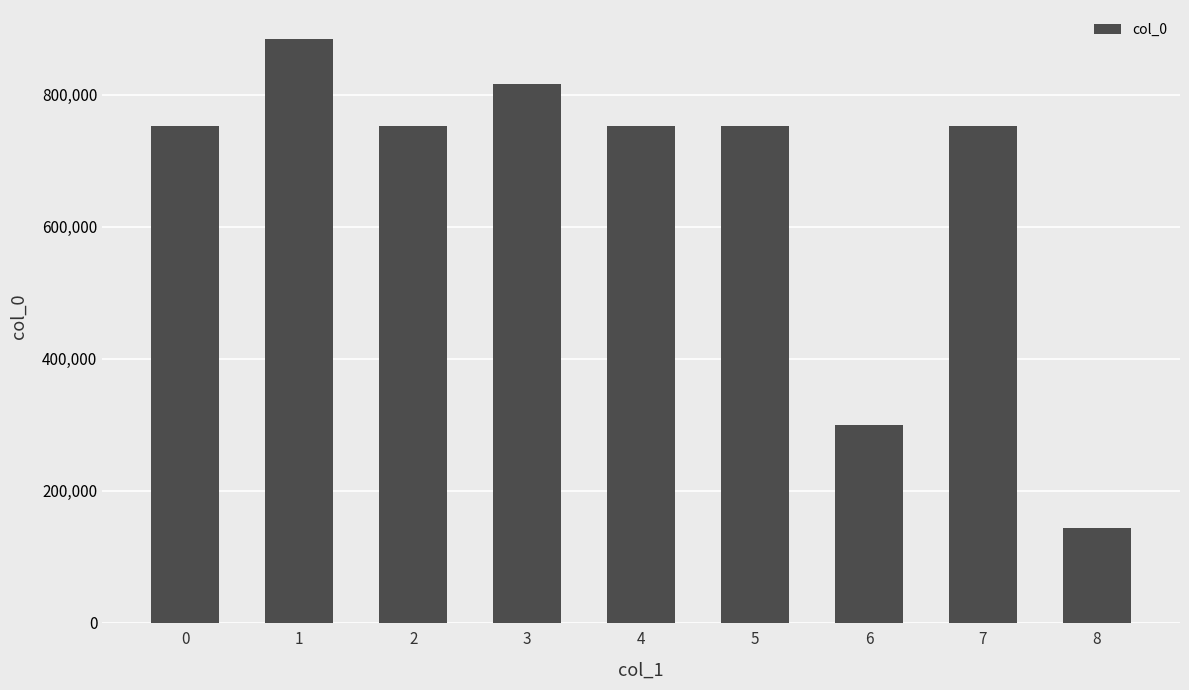

What is the difference between the second highest and minimum values?

672274